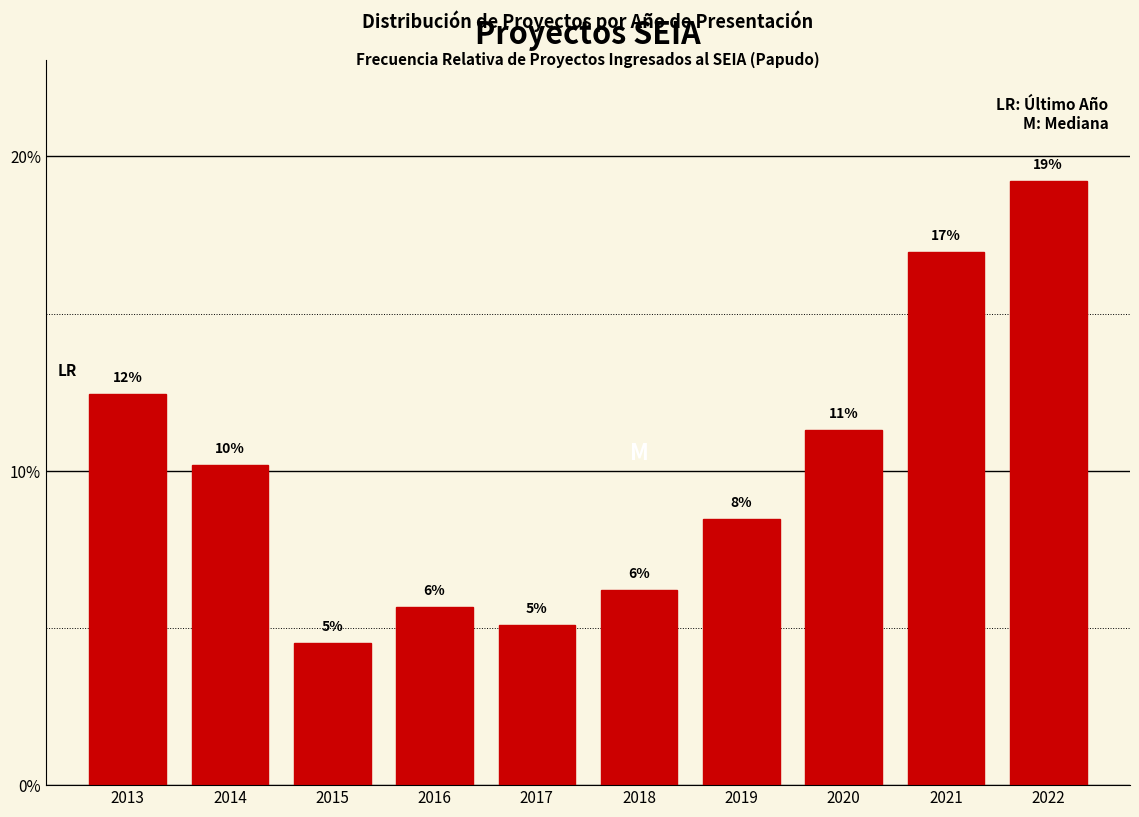

How many bars are there in total?

10